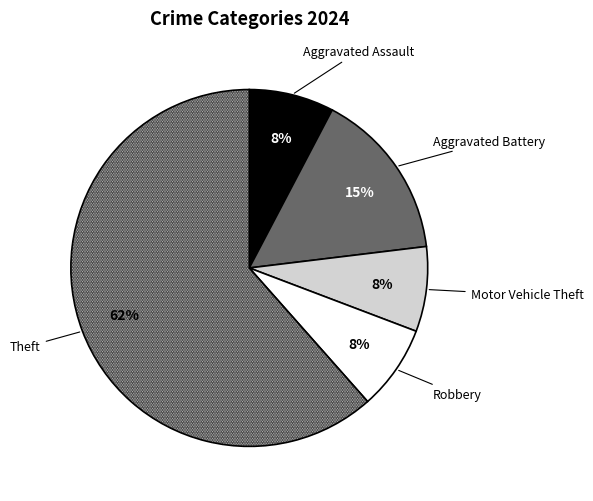

Is it true that Theft is 62% of the pie?

True